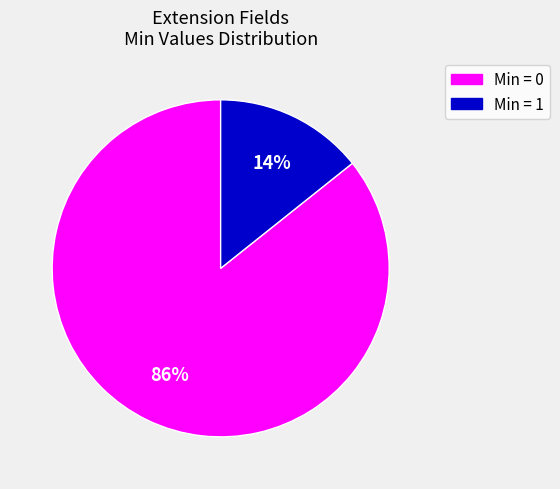

To the nearest percent, what is the average slice percentage?

50%